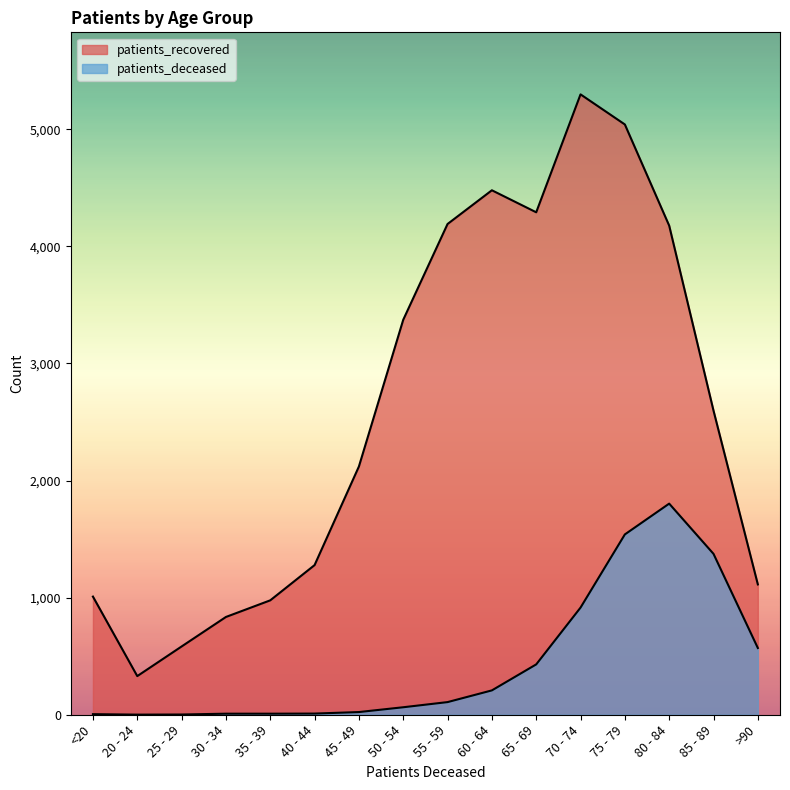

At which category does the chart reach its peak across all series?

70 - 74